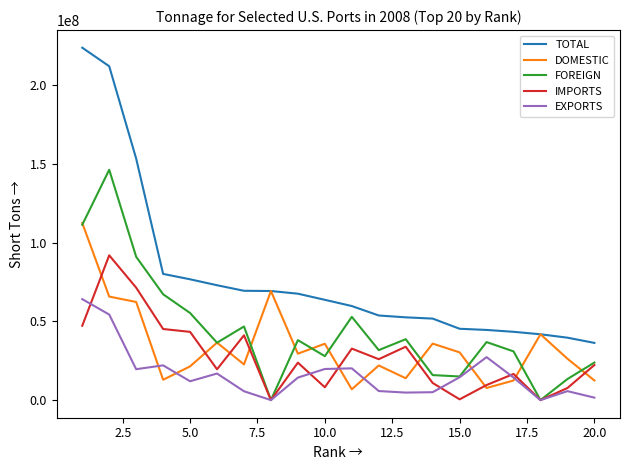

At how many categories does at least one series exceed 159868341?

2